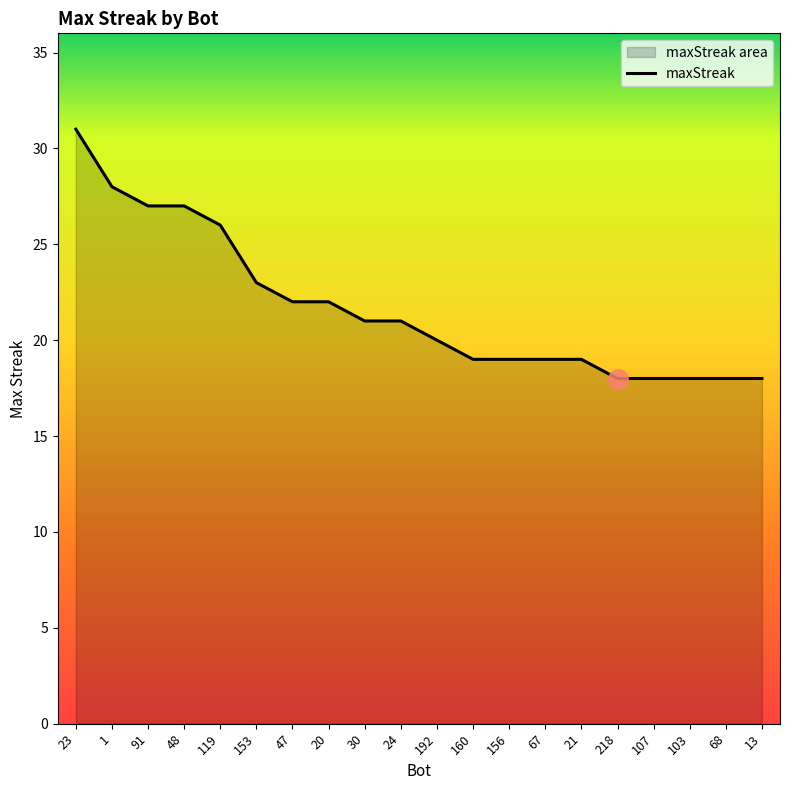

What is the sum of all values?

434